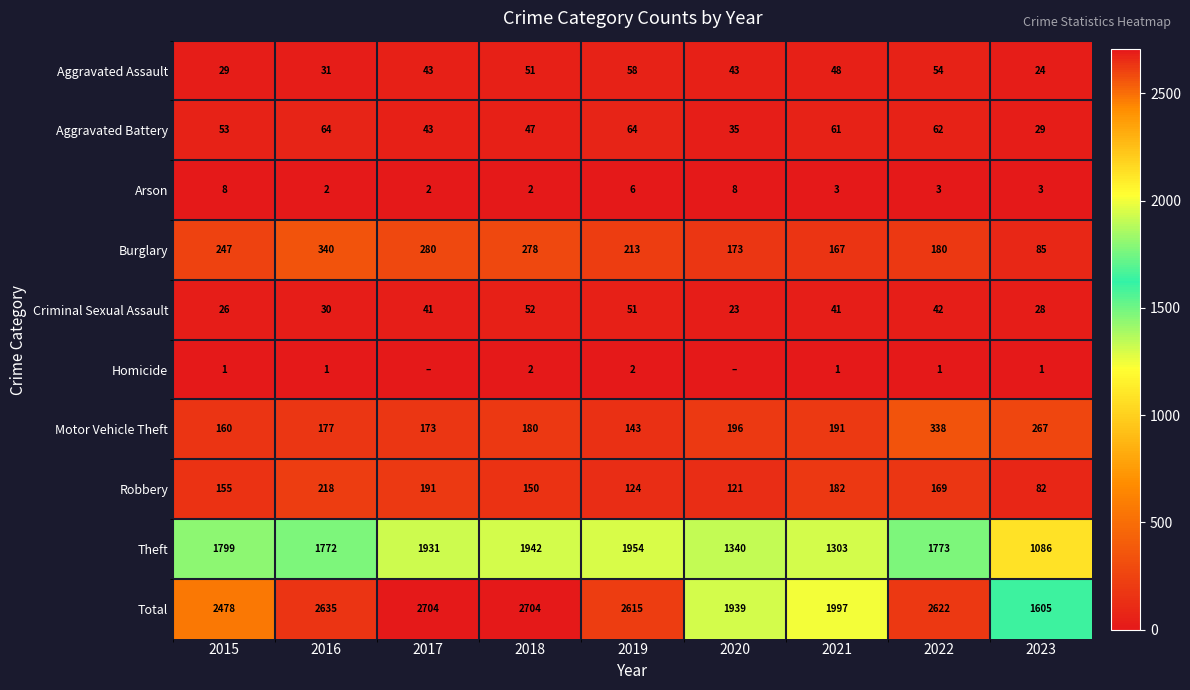

Between 2018 and 2022, which series saw the biggest shift?

Theft